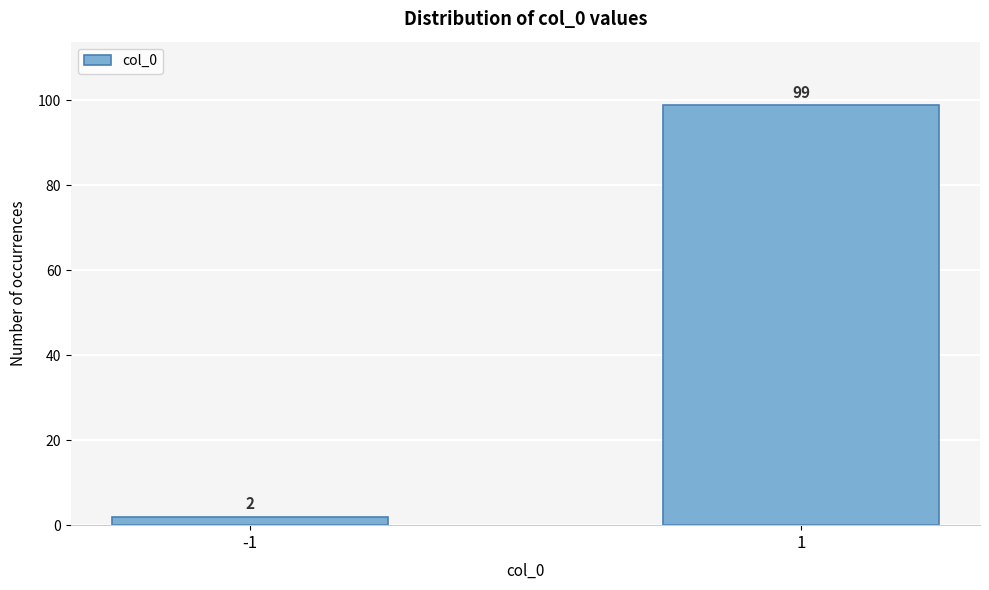

Reading right to left, transcribe all the data shown in this chart.

99	2